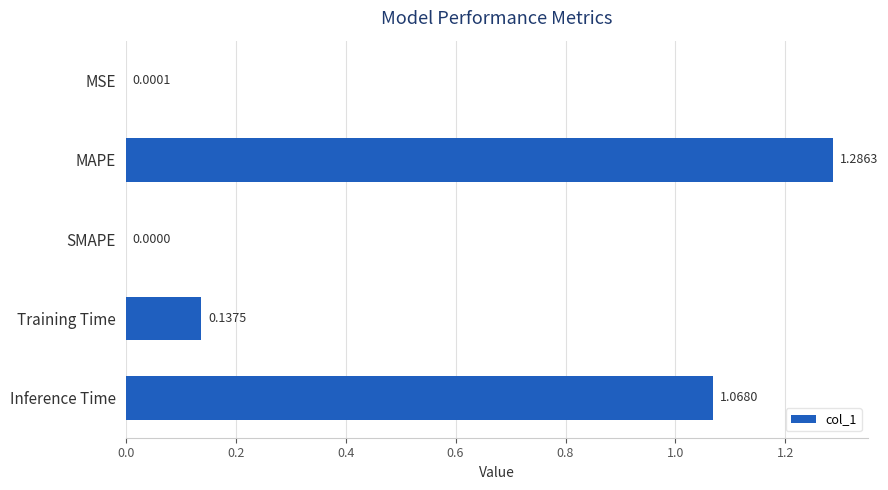

At which category does the chart reach its peak across all series?

MAPE